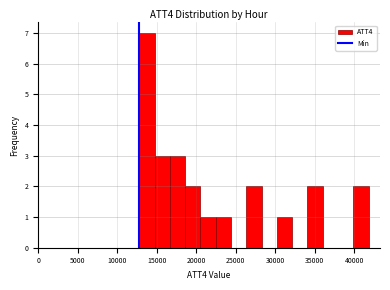

Read against the x-axis, roughly where is the centre of the tallest bar?

14000